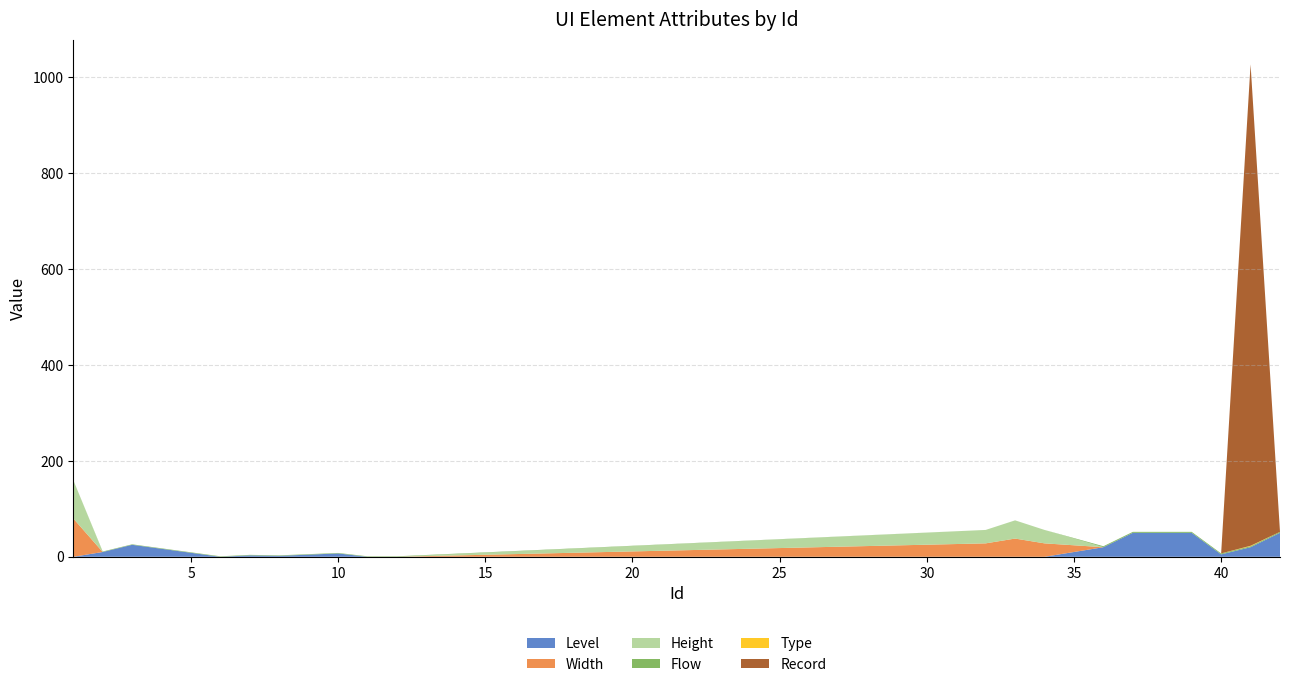

Reading left to right, extract all data points from this chart.

Level: 0	10	25	0	3	2	7	0	0	0	0	0	20	50	50	5	20	50
Width: 80	0	0	0	0	0	0	0	0	28	38	28	0	0	0	0	0	0
Height: 80	0	0	0	0	0	0	0	0	28	38	28	0	0	0	0	0	0
Flow: 0	1	1	1	1	1	1	1	1	0	0	0	2	2	2	2	2	2
Type: 0	0	0	0	0	0	0	0	0	0	0	0	0	0	0	0	1	0
Record: 0	0	0	0	0	0	0	0	0	0	0	0	0	0	0	0	1004	0